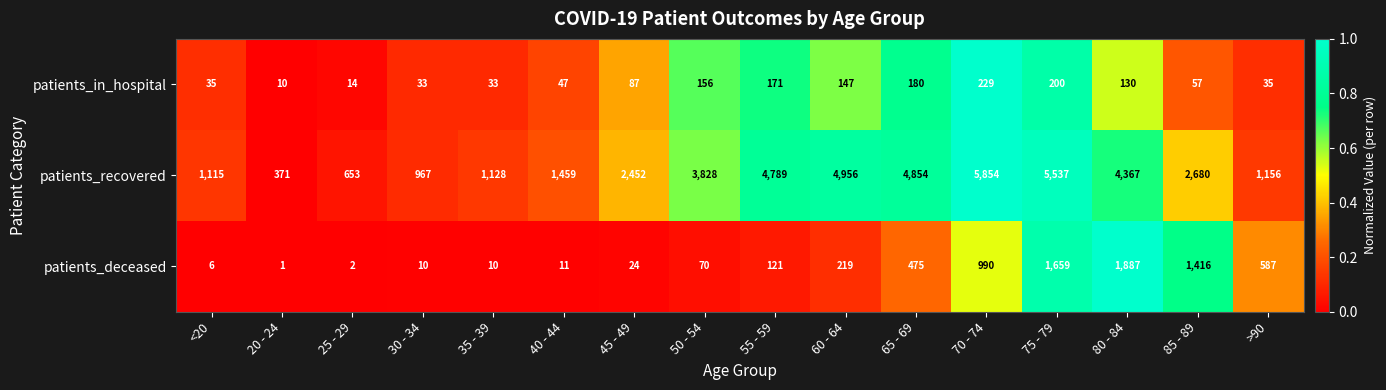

What is the greatest value displayed?

5854